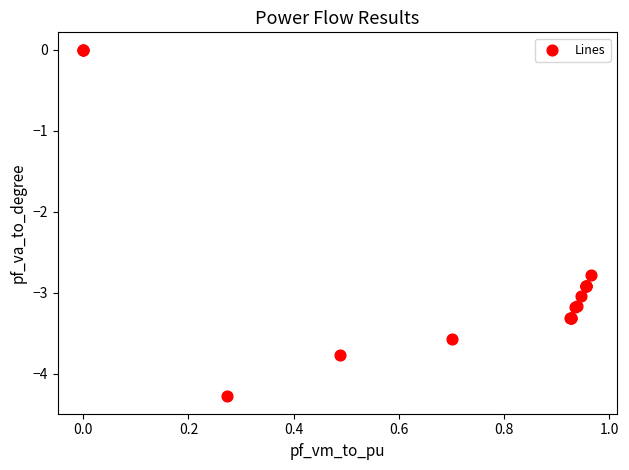

What Y value in the scatter plot is closest to -2?

-2.8